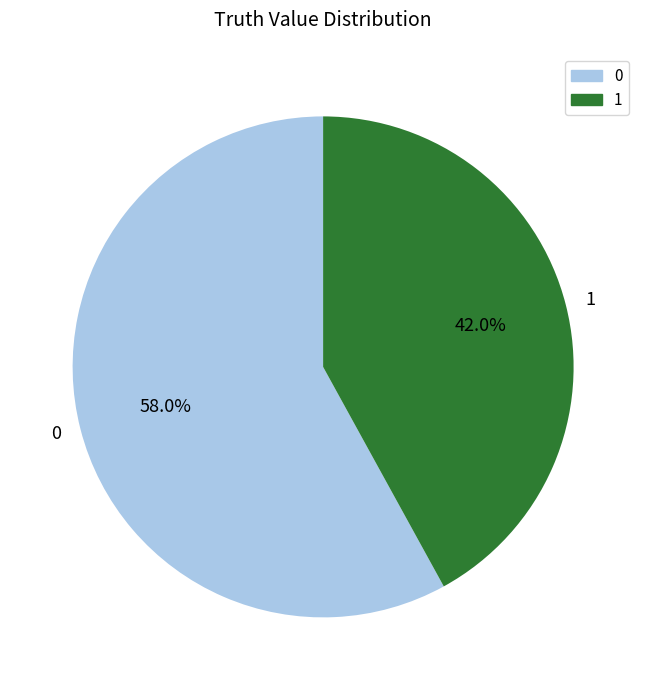

Do 0 and 1 together represent more than half of the pie?

Yes